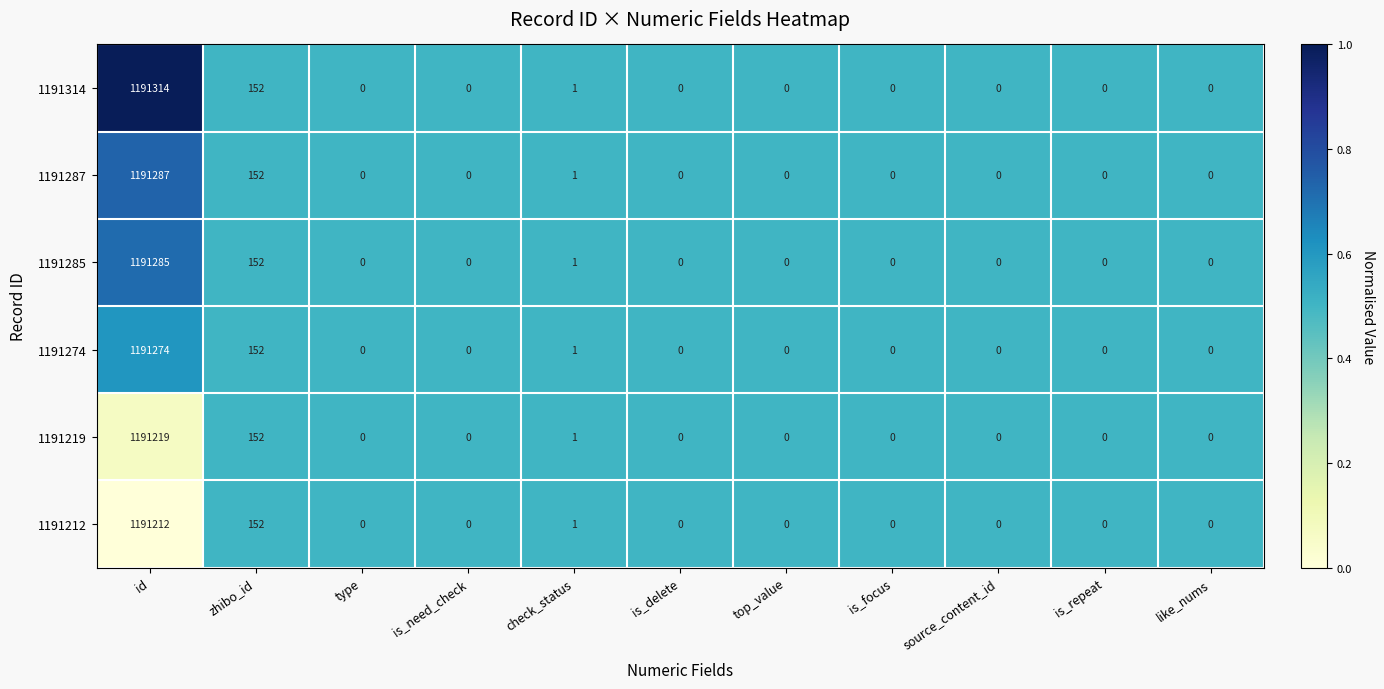

What is the maximum value shown in the chart?

1191314